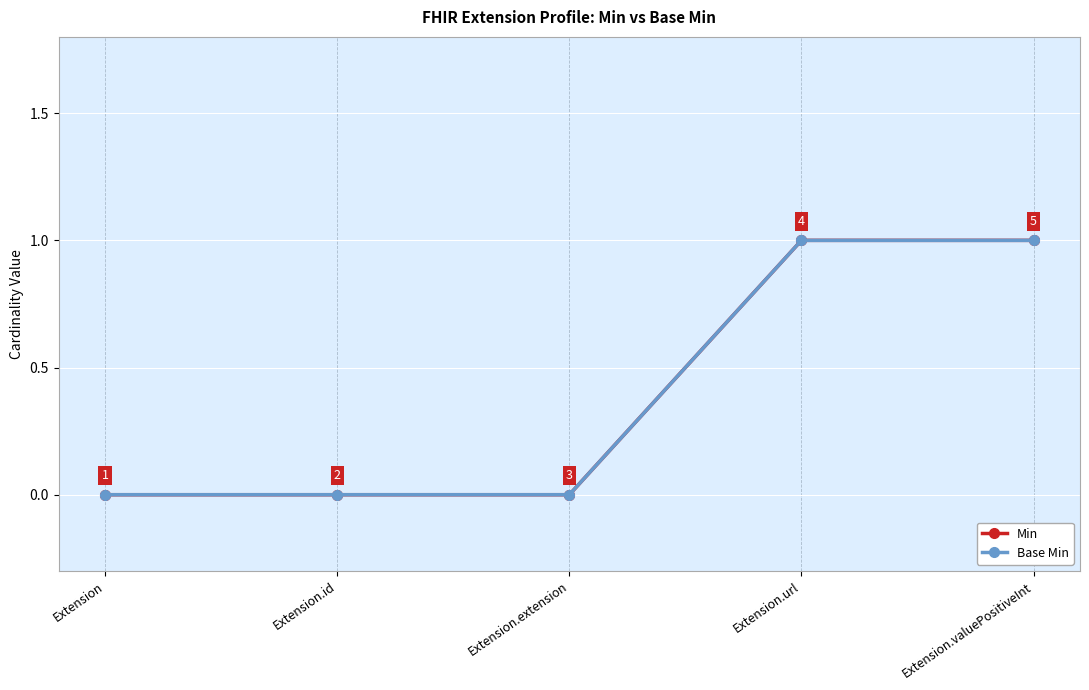

Is this an area chart (filled region under the line)?

No